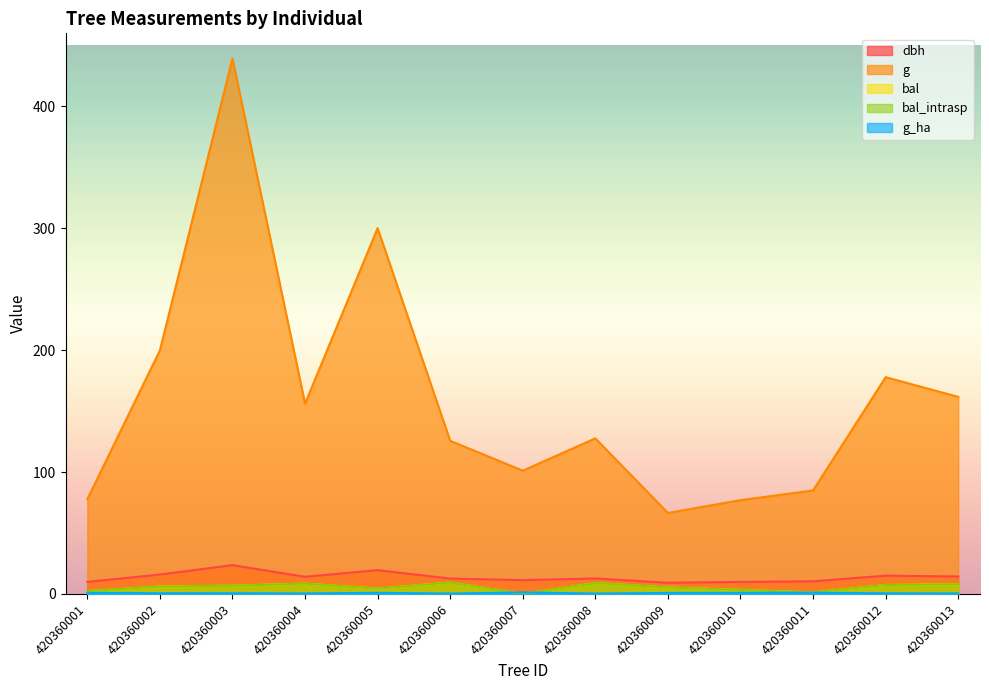

At which category does the chart reach its minimum across all series?

420360007